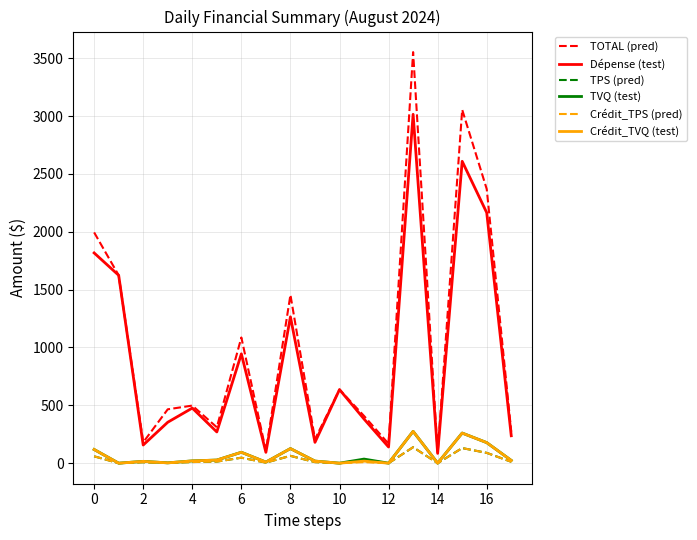

What are all the series names shown in the legend?

TOTAL (pred), Dépense (test), TPS (pred), TVQ (test), Crédit_TPS (pred), Crédit_TVQ (test)